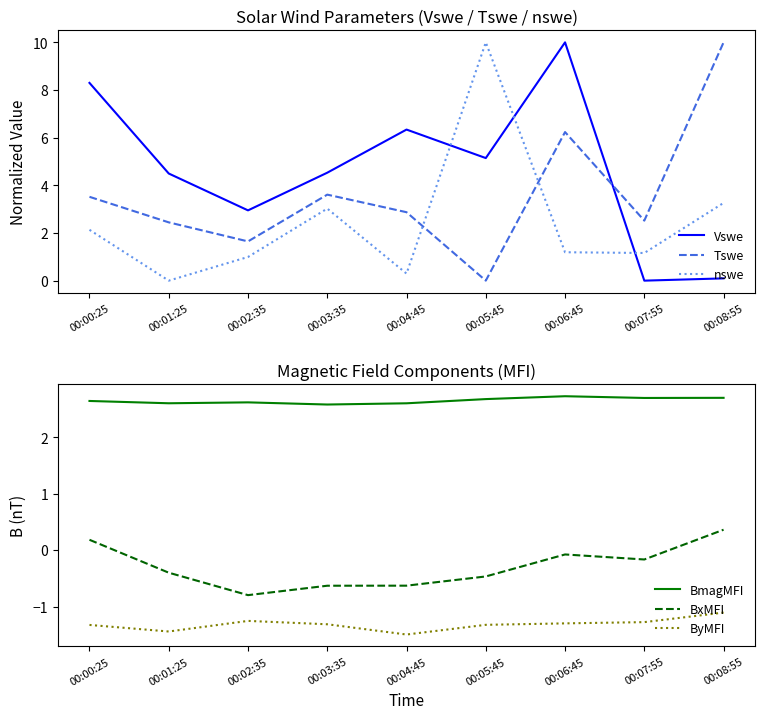

What is the approximate value of Tswe at 00:06:45?

6.2